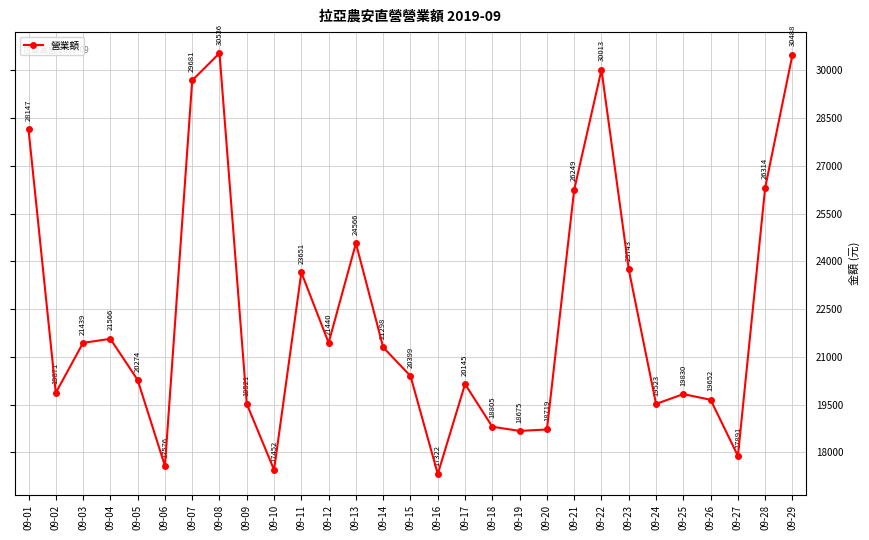

True or false: there are more than 2 points higher than both neighbors.

True